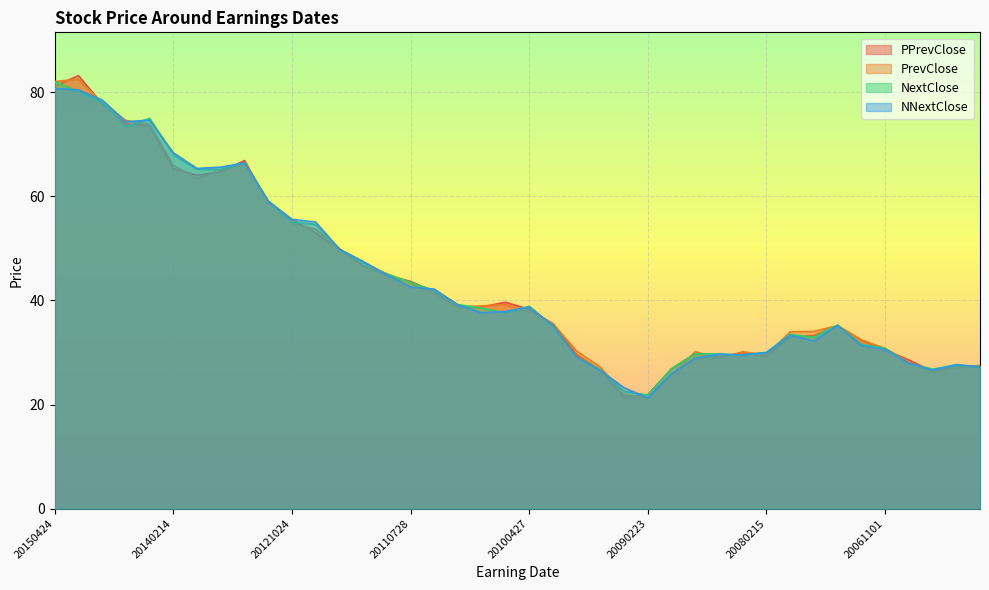

How many values in the NextClose series exceed 38?

20